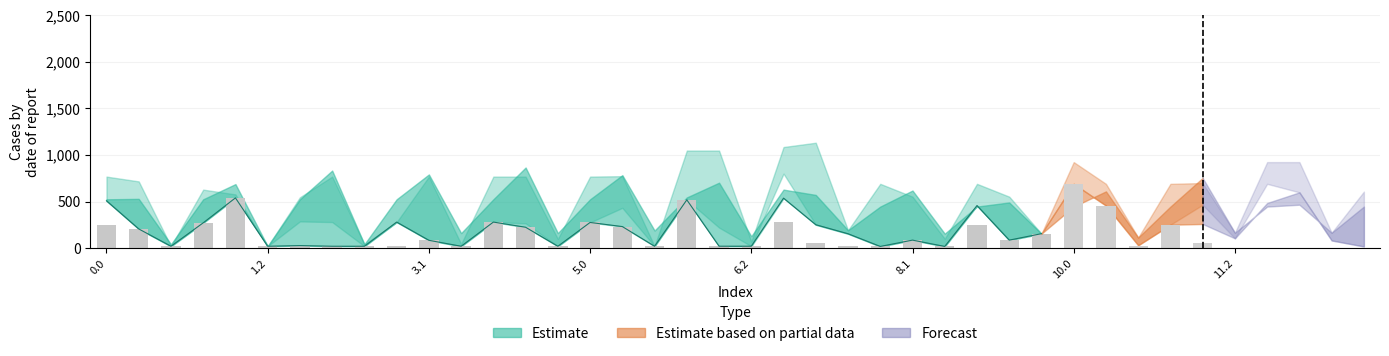

What value does the data have at 6.2?

21.0